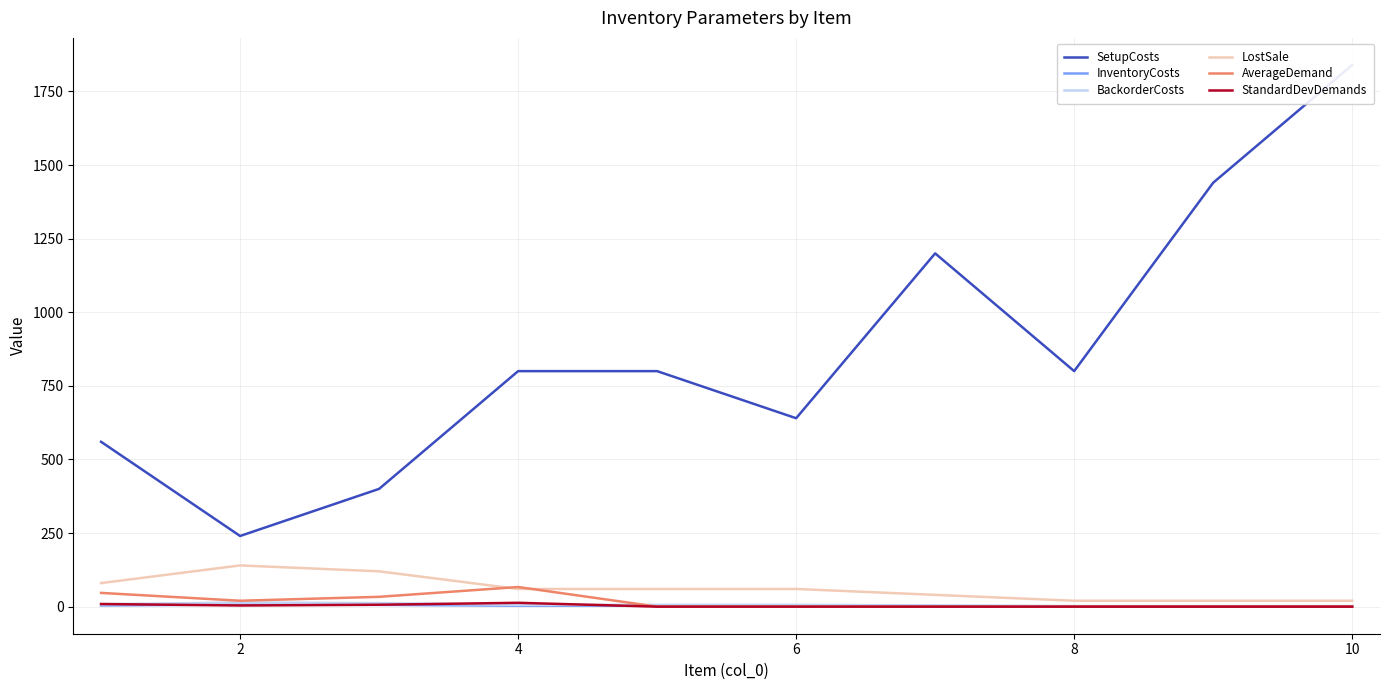

What is the approximate value of BackorderCosts at 6?

6.0